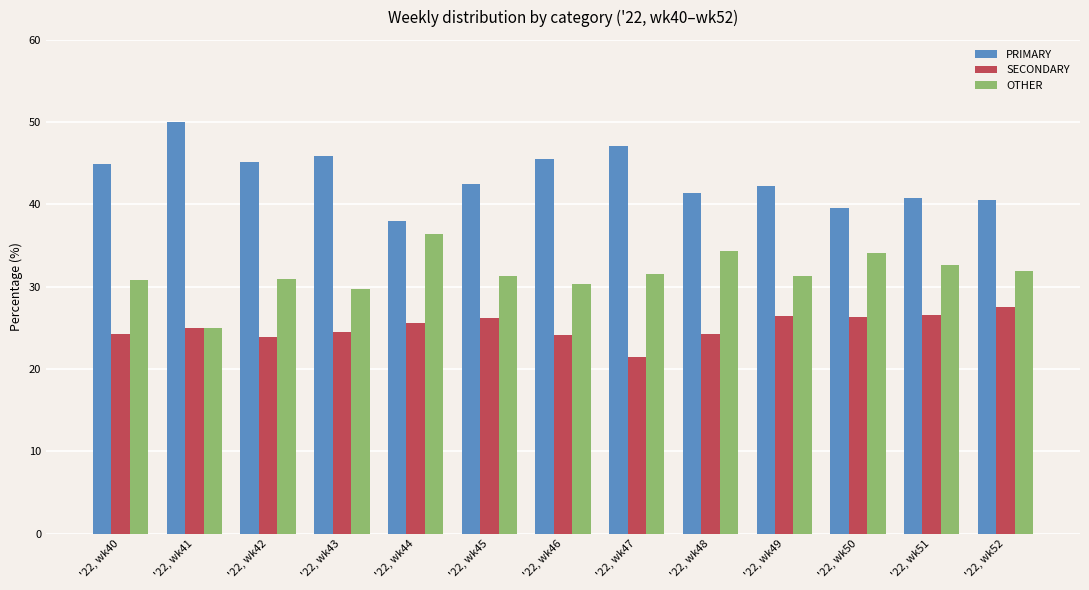

Rank the series by their maximum value, from lowest to highest.

SECONDARY, OTHER, PRIMARY